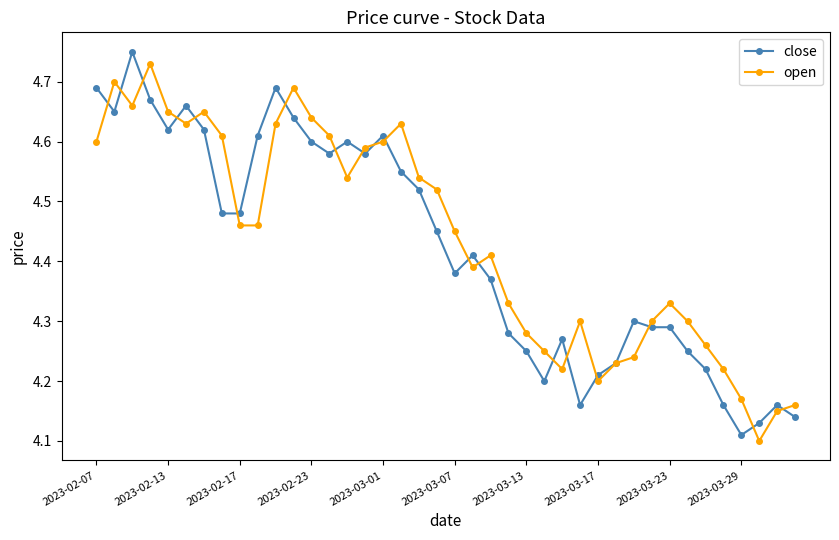

Which series has the largest range (max minus min)?

close